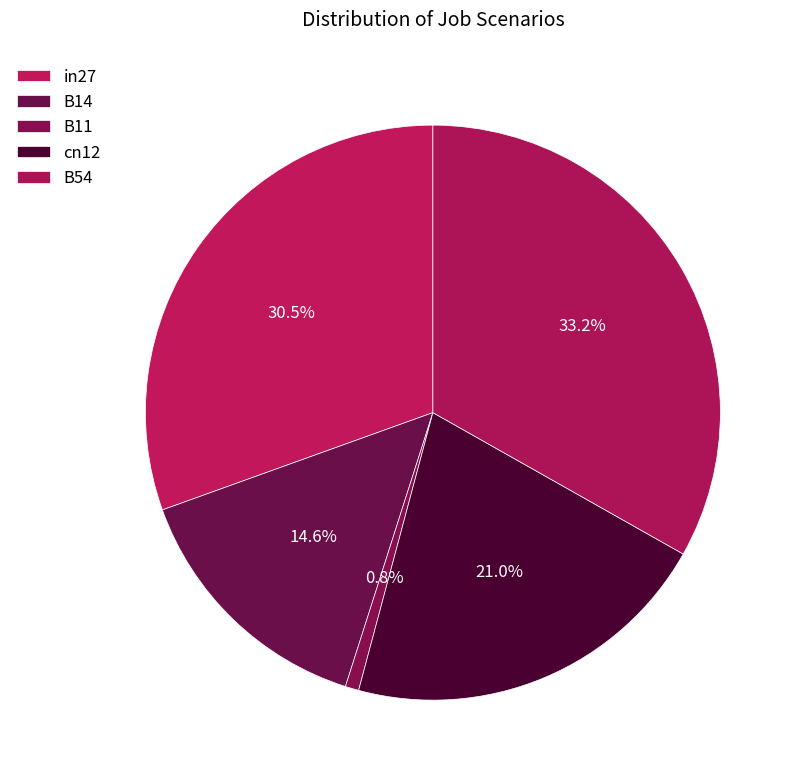

Is there any slice that represents more than half of the pie?

No